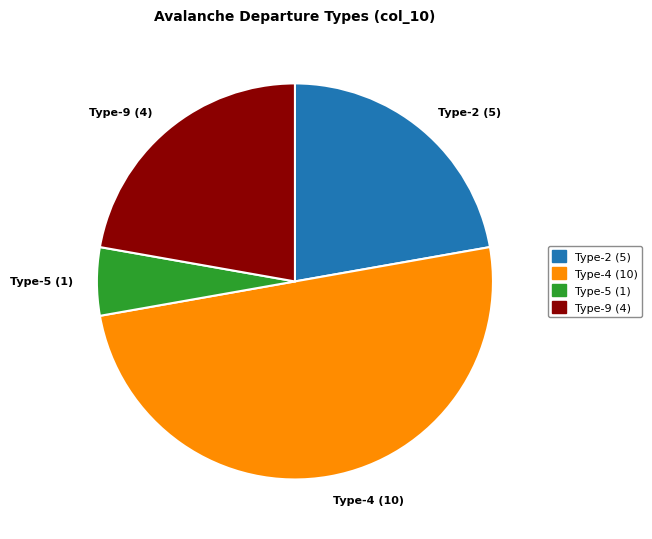

How many slices are in this pie chart?

4